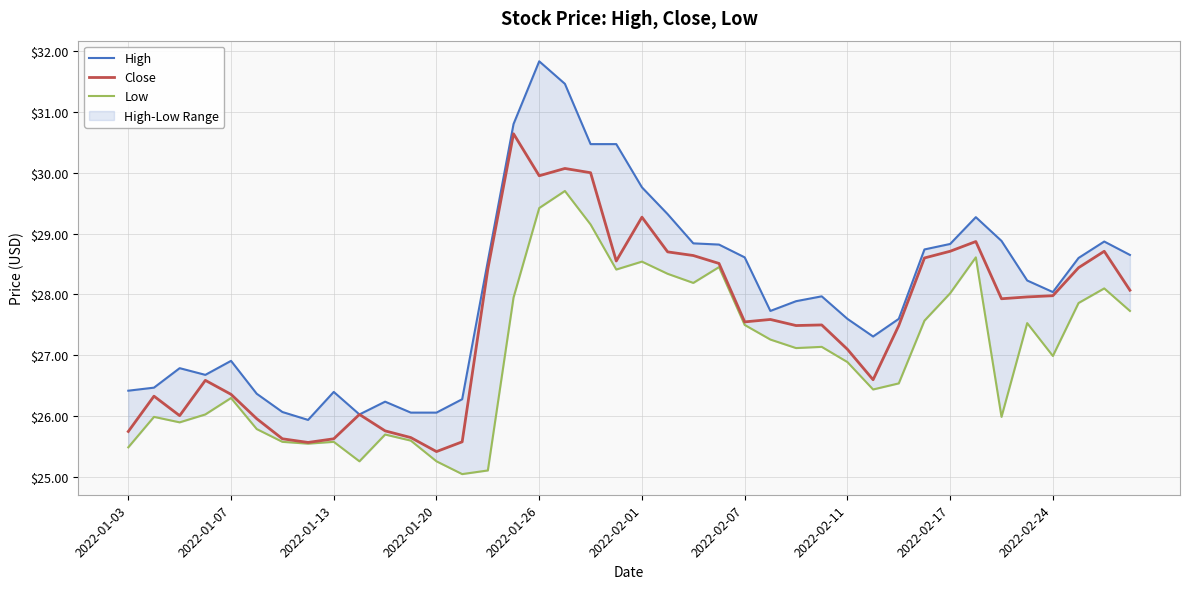

Reading left to right, list all the values displayed in this chart.

High: 26.4	26.5	26.8	26.7	26.9	26.4	26.1	25.9	26.4	26.0	26.2	26.1	26.1	26.3	28.6	30.8	31.8	31.5	30.5	30.5	29.8	29.3	28.8	28.8	28.6	27.7	27.9	28.0	27.6	27.3	27.6	28.7	28.8	29.3	28.9	28.2	28.0	28.6	28.9	28.6
Close: 25.8	26.3	26.0	26.6	26.4	26.0	25.6	25.6	25.6	26.0	25.8	25.6	25.4	25.6	28.4	30.6	29.9	30.1	30.0	28.6	29.3	28.7	28.6	28.5	27.6	27.6	27.5	27.5	27.1	26.6	27.5	28.6	28.7	28.9	27.9	28.0	28.0	28.4	28.7	28.1
Low: 25.5	26.0	25.9	26.0	26.3	25.8	25.6	25.6	25.6	25.3	25.7	25.6	25.3	25.1	25.1	27.9	29.4	29.7	29.1	28.4	28.5	28.3	28.2	28.4	27.5	27.3	27.1	27.1	26.9	26.4	26.5	27.6	28.0	28.6	26.0	27.5	27.0	27.9	28.1	27.7